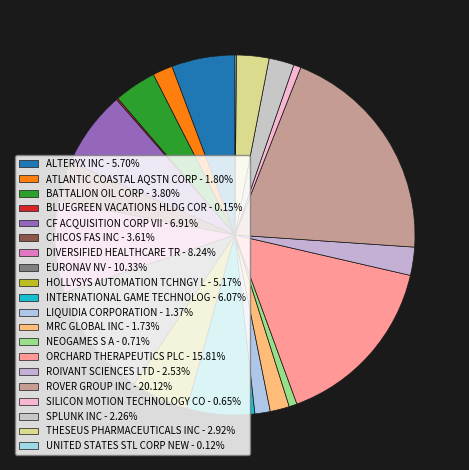

To the nearest percent, what is the average slice percentage?

5%